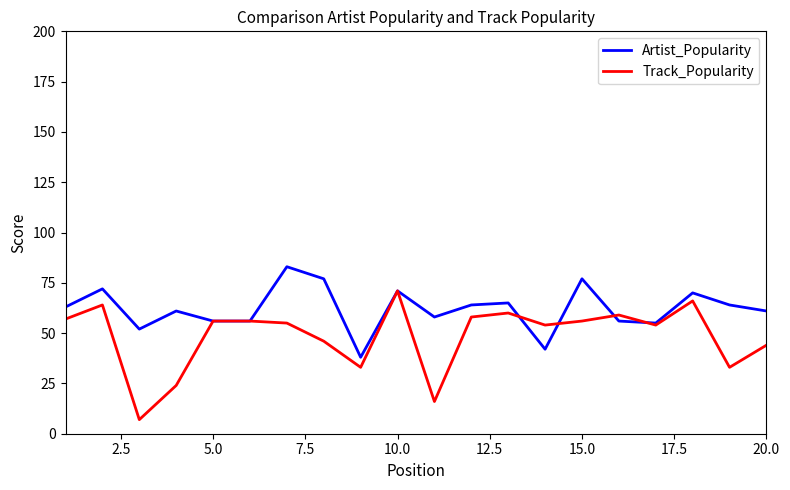

Reading left to right, transcribe all the data shown in this chart.

Artist_Popularity: 63	72	52	61	56	56	83	77	38	71	58	64	65	42	77	56	55	70	64	61
Track_Popularity: 57	64	7	24	56	56	55	46	33	71	16	58	60	54	56	59	54	66	33	44